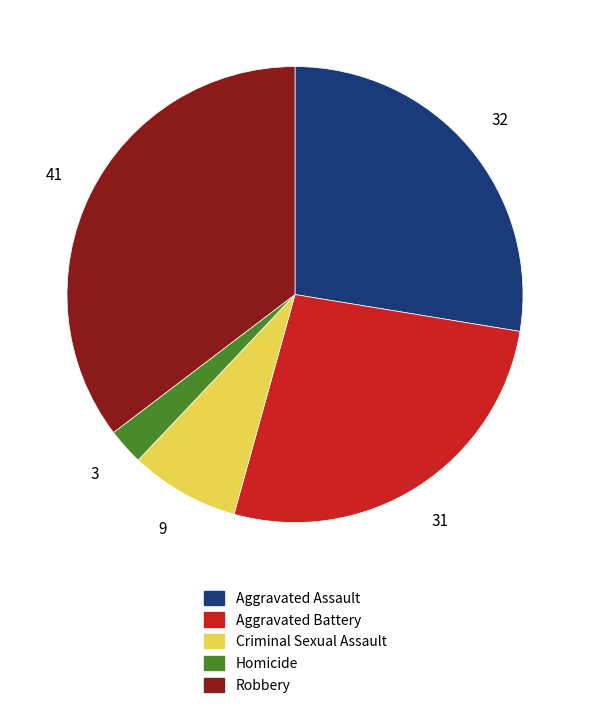

How many slices are in this pie chart?

5